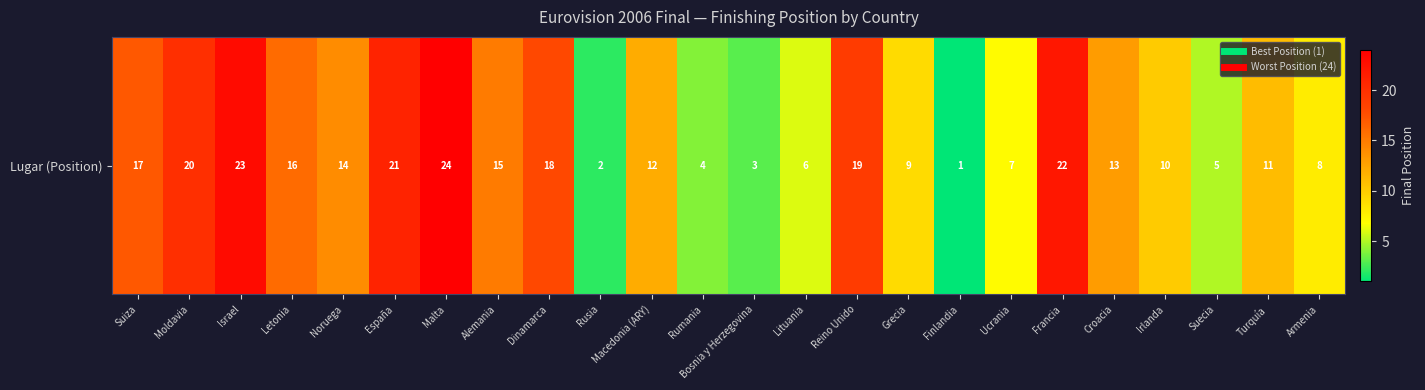

Rank the categories by value from lowest to highest.

Finlandia, Rusia, Bosnia y Herzegovina, Rumania, Suecia, Lituania, Ucrania, Armenia, Grecia, Irlanda, Turquía, Macedonia (ARY), Croacia, Noruega, Alemania, Letonia, Suiza, Dinamarca, Reino Unido, Moldavia, España, Francia, Israel, Malta